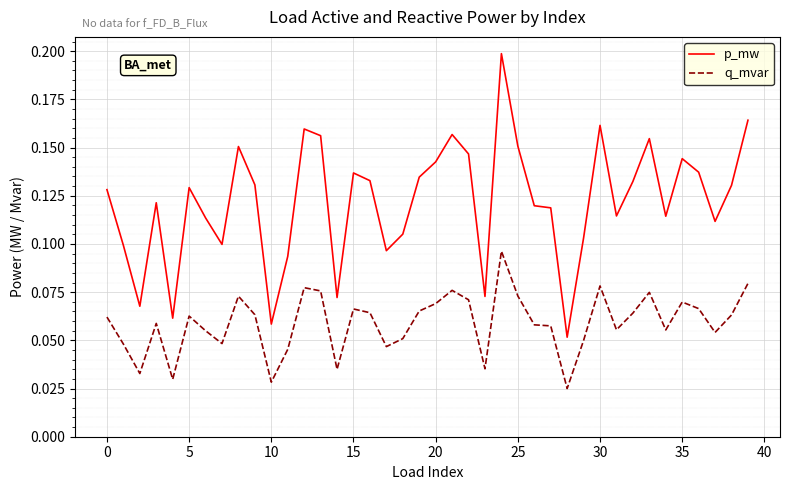

True or false: p_mw and q_mvar cross at least once.

False